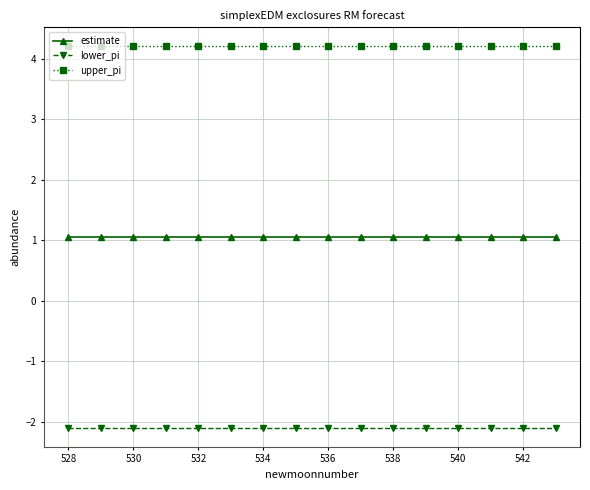

What is the value of the lower_pi point at the 11th from the left?

-2.1